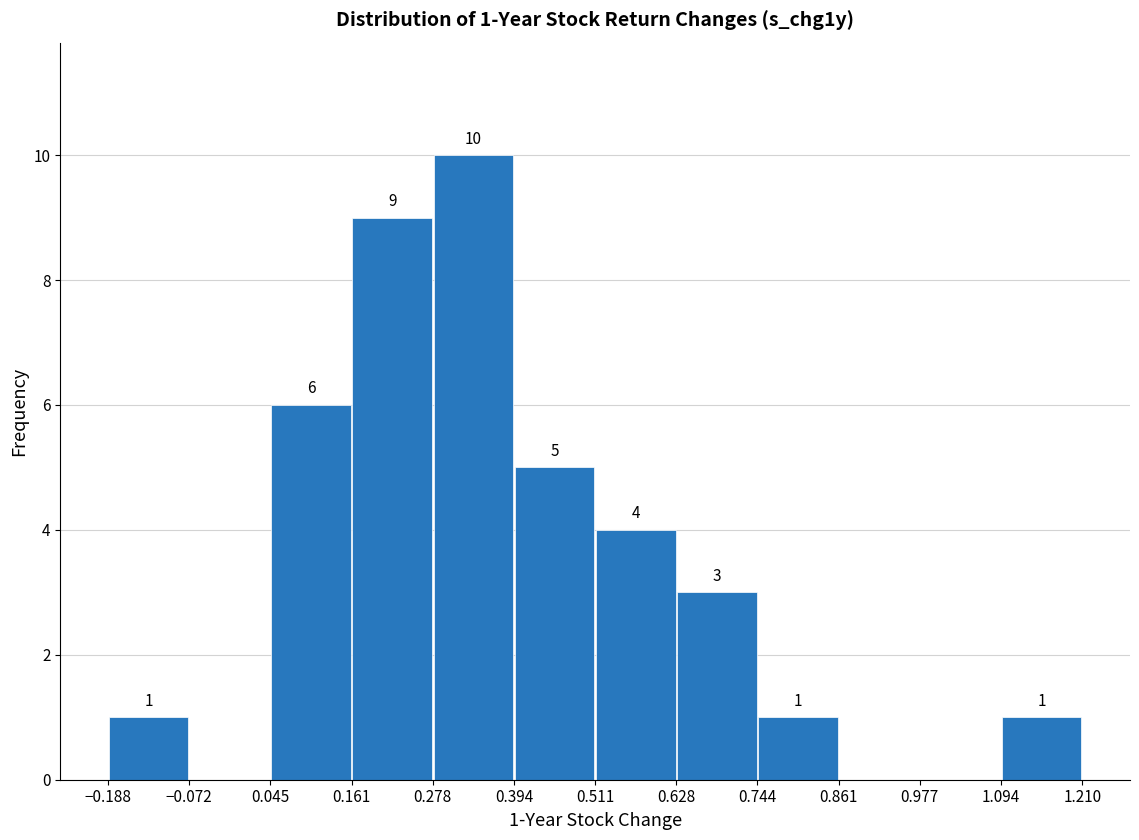

Over which range of the x-axis is the bar tallest?

0.278 to 0.394